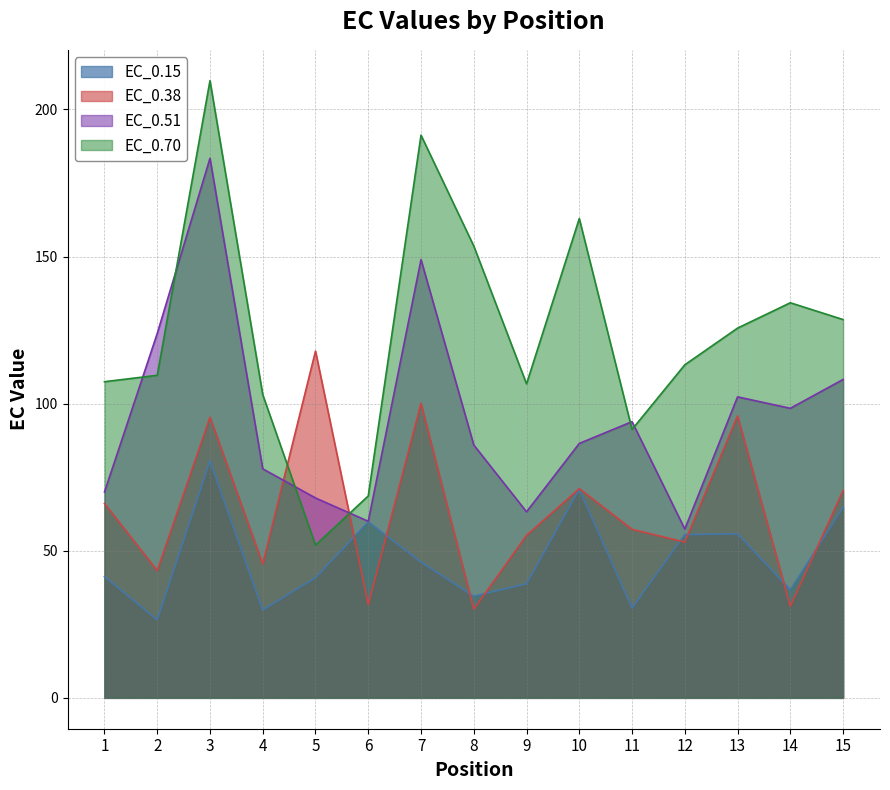

Count the number of categories in the chart.

15